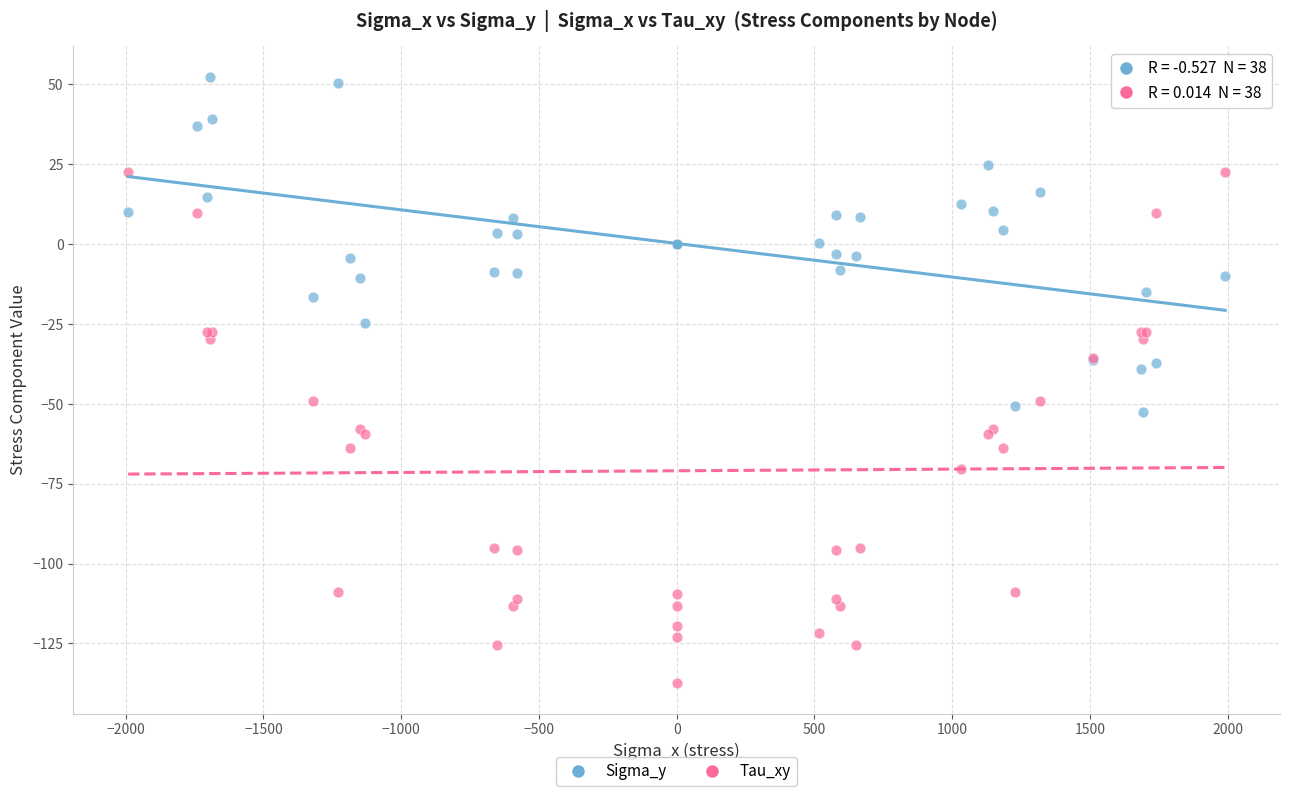

What are all the series names shown in the legend?

Sigma_y, Tau_xy